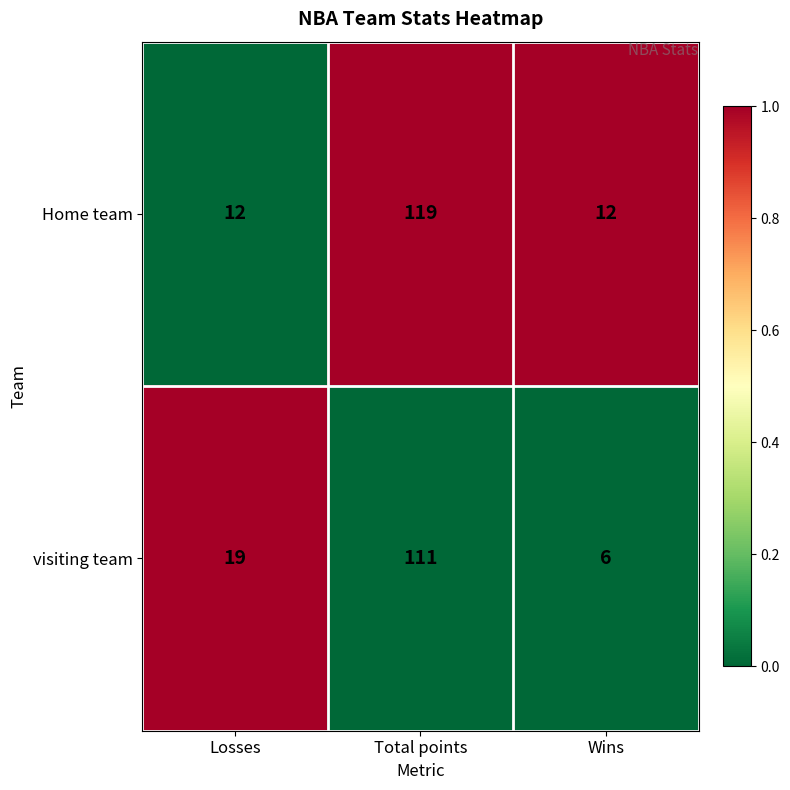

Which series has the largest total across all categories?

Home team